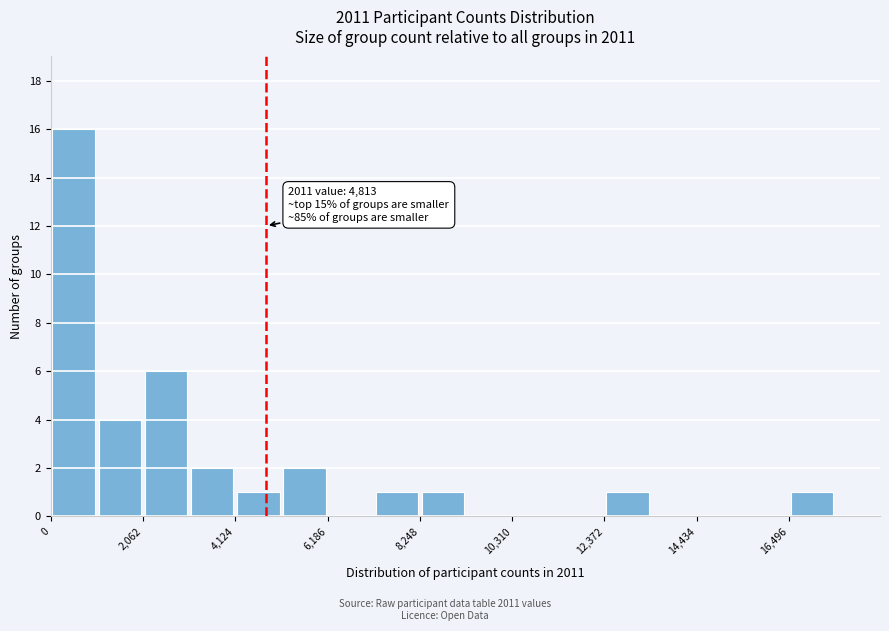

Read against the x-axis, roughly where is the centre of the tallest bar?

500